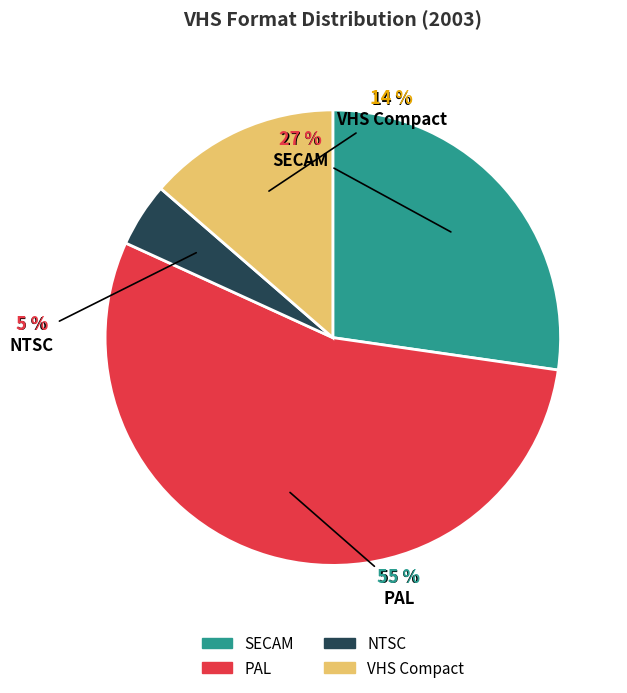

What percentage is the PAL slice, to the nearest percent?

55%